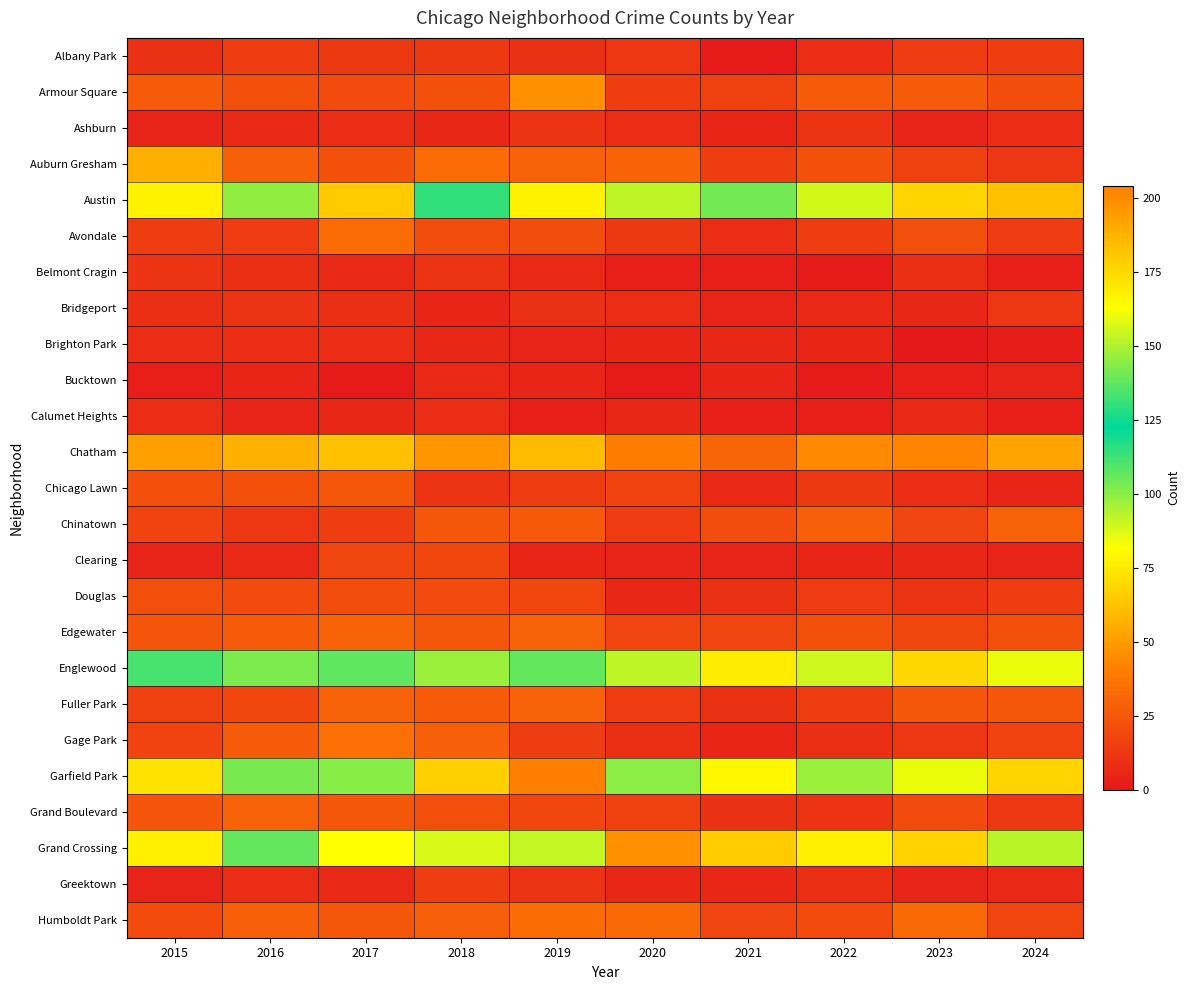

Which has a higher value, 2024 or 2022?

2024